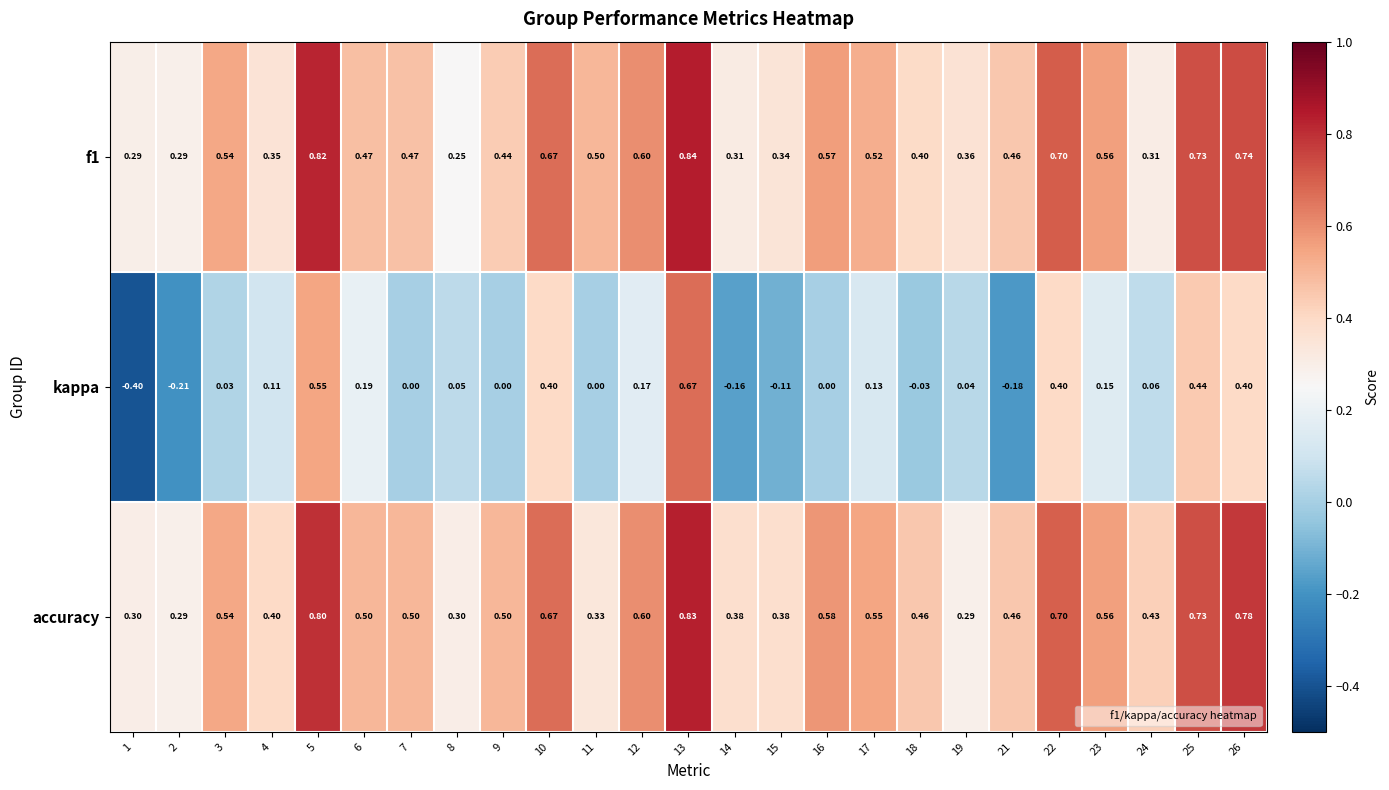

Between 13 and 23, which series saw the biggest shift?

kappa